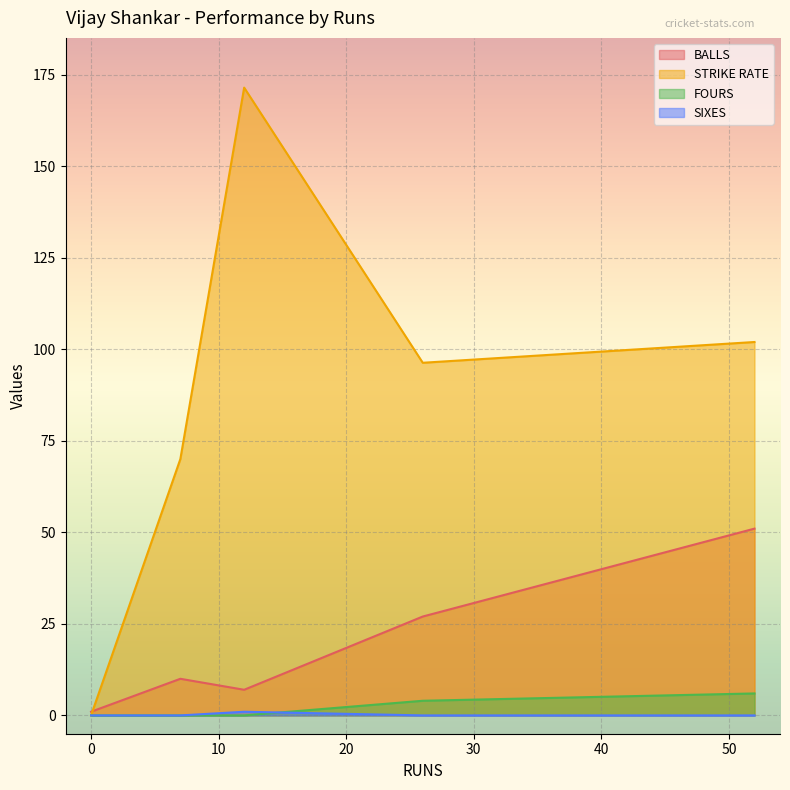

Which series has the largest total across all categories?

STRIKE RATE